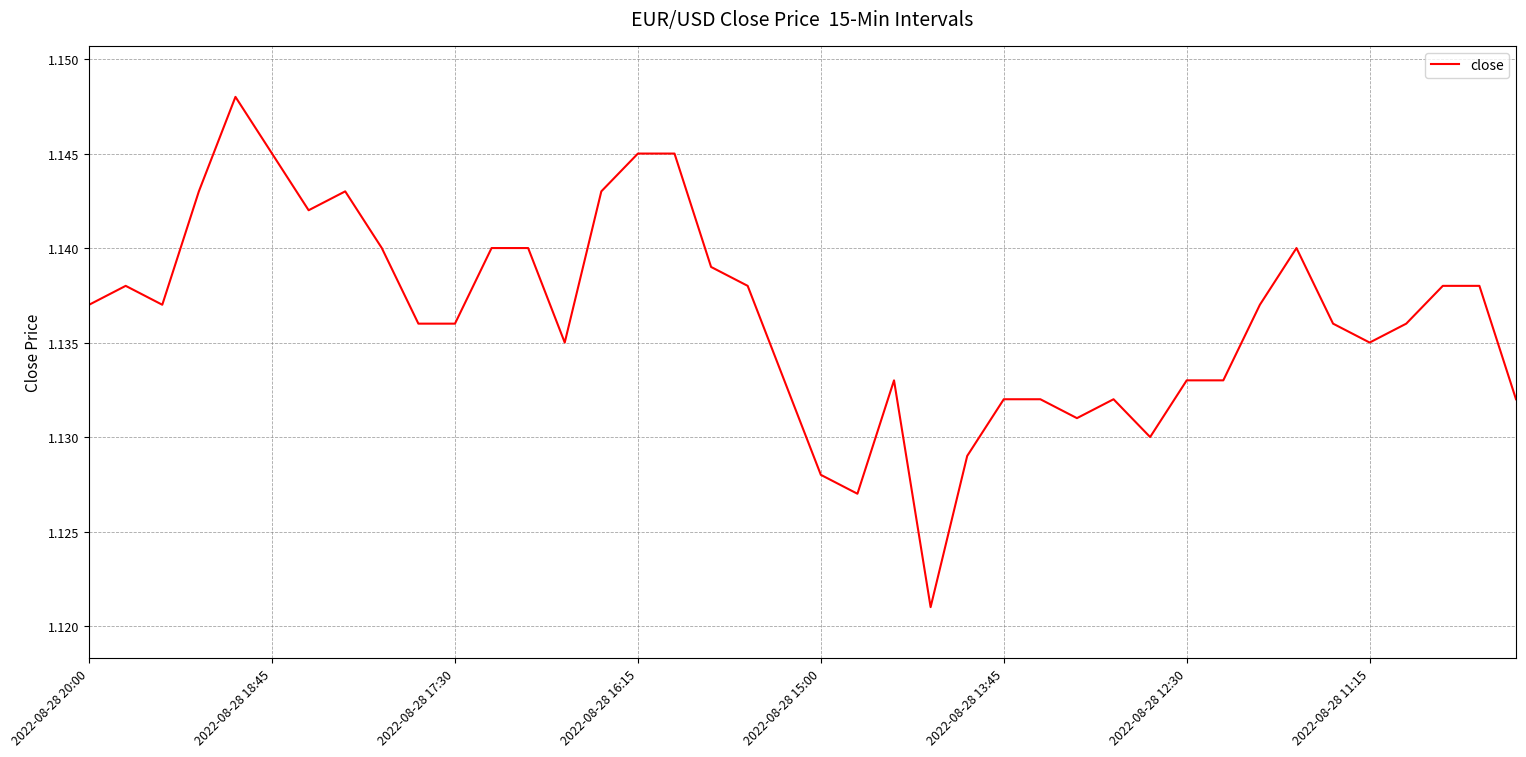

Does the chart have visible grid lines?

Yes